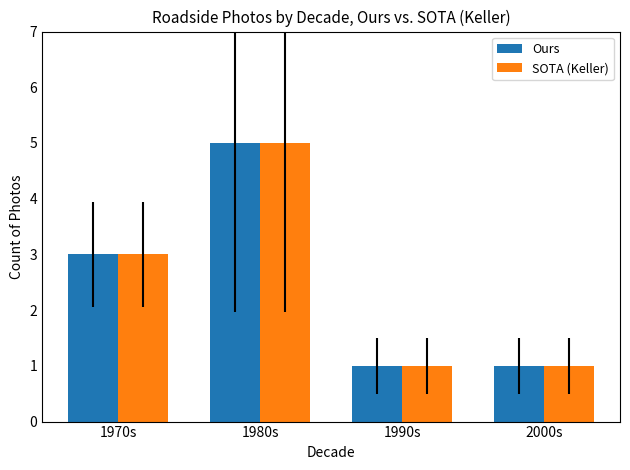

How many values in the Ours series are below 3?

2